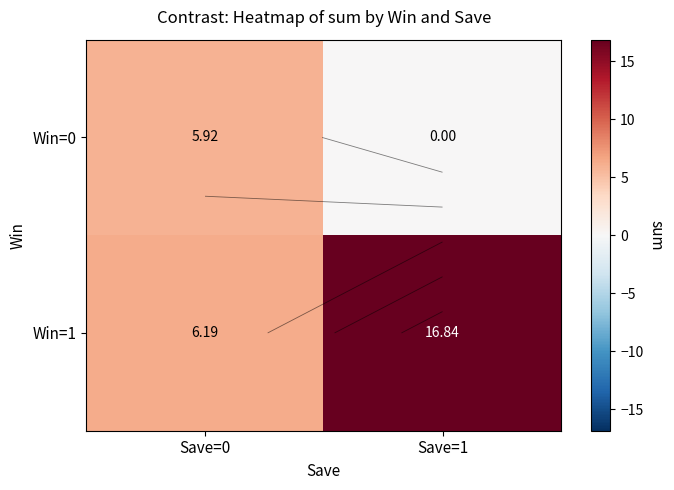

Rank the series by their maximum value, from lowest to highest.

Win=0, Win=1